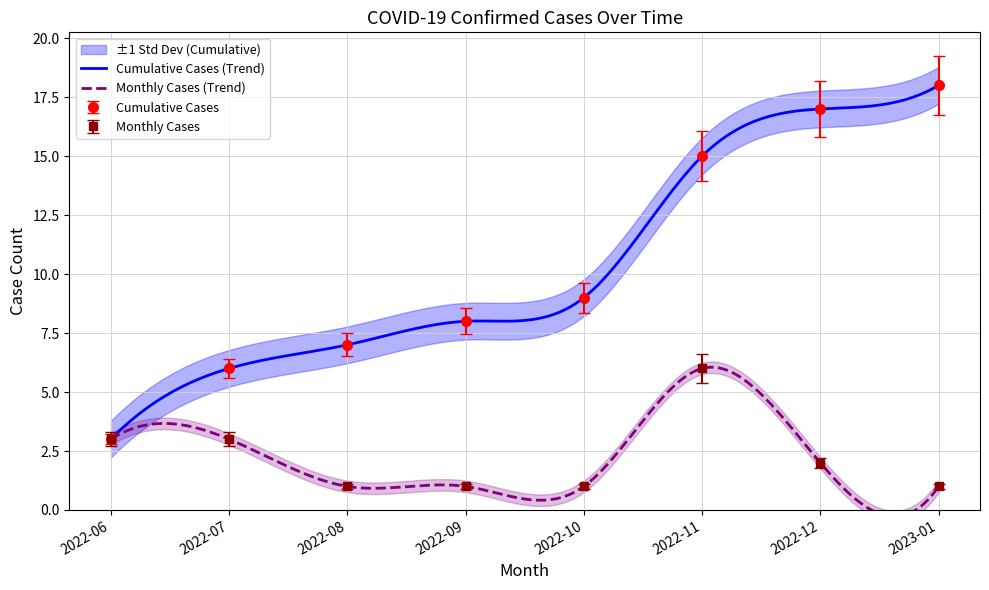

True or false: Cumulative Cases and Monthly Cases intersect in this chart.

False